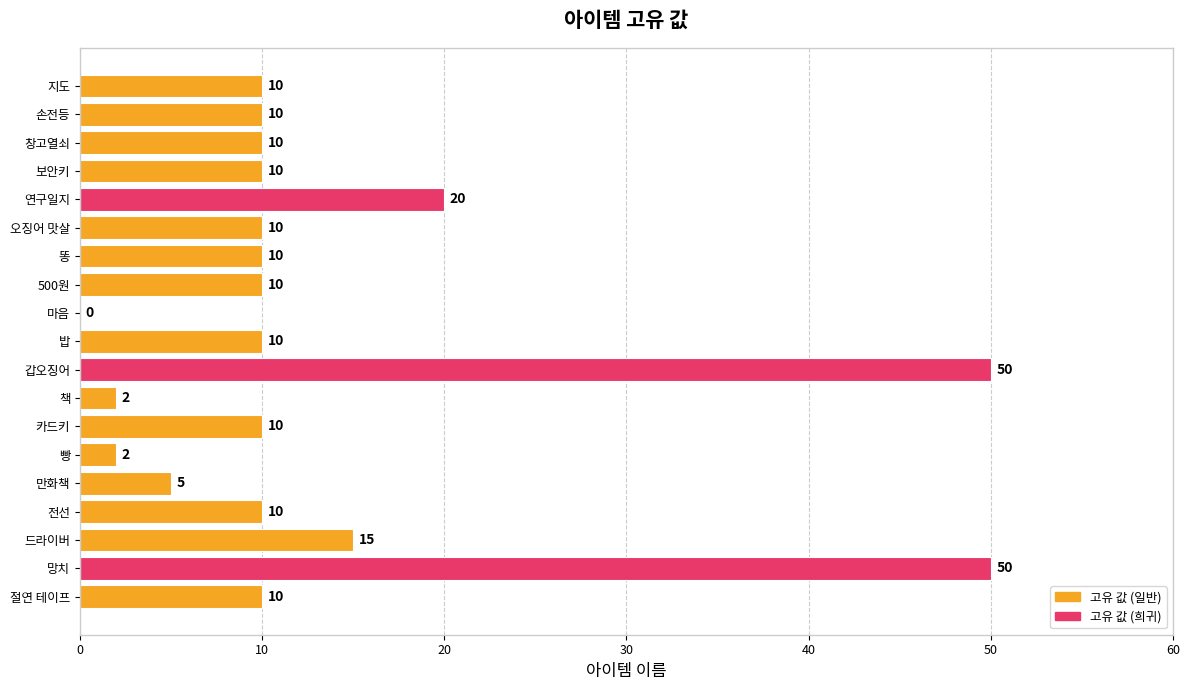

Reading top to bottom, what are all the values shown in this chart?

지도=10	손전등=10	창고열쇠=10	보안키=10	연구일지=20	오징어 맛살=10	똥=10	500원=10	마음=0	밥=10	갑오징어=50	책=2	카드키=10	빵=2	만화책=5	전선=10	드라이버=15	망치=50	절연 테이프=10